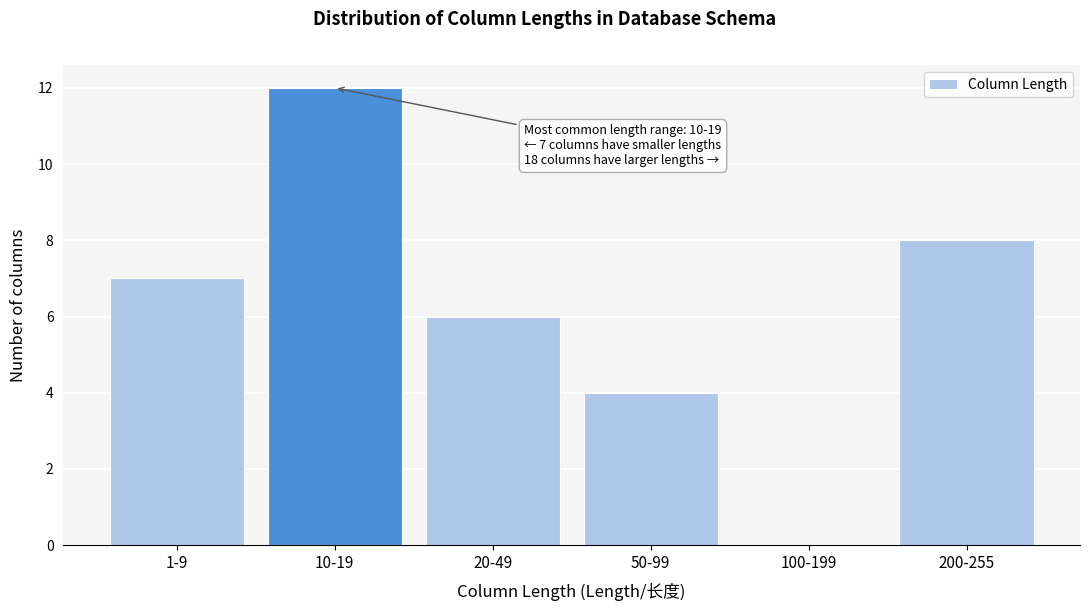

Reading right to left, transcribe all the data shown in this chart.

200-255=8	100-199=0	50-99=4	20-49=6	10-19=12	1-9=7